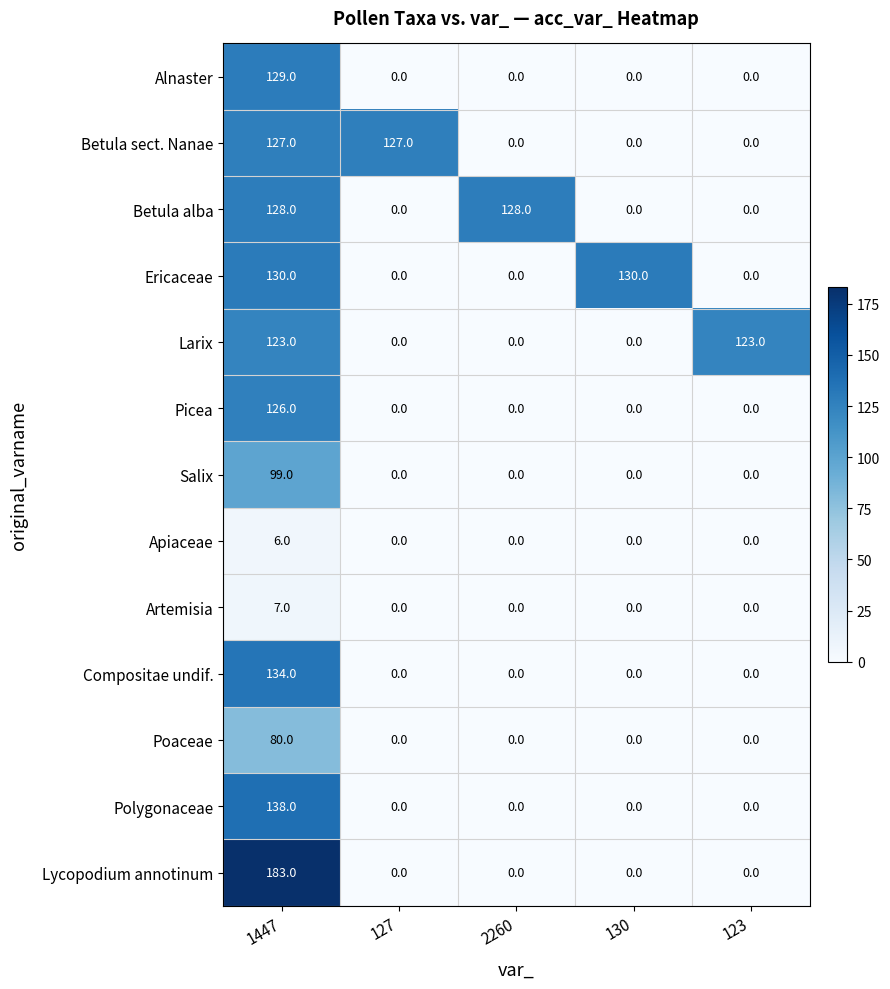

Is it true that Alnaster equals 75 at 2260?

False